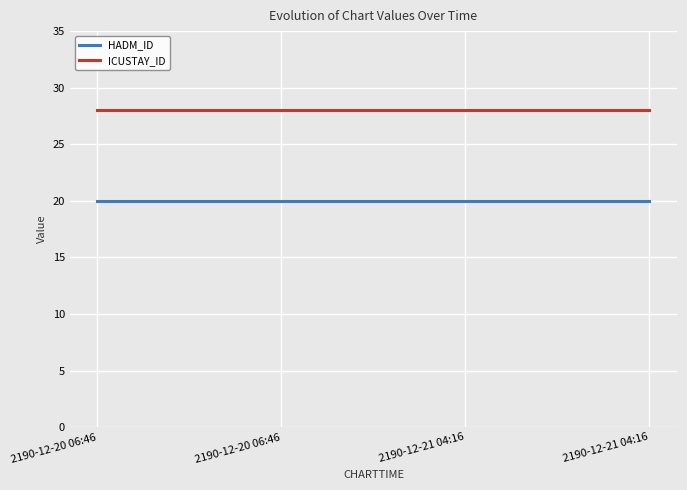

What are all the series names shown in the legend?

HADM_ID, ICUSTAY_ID